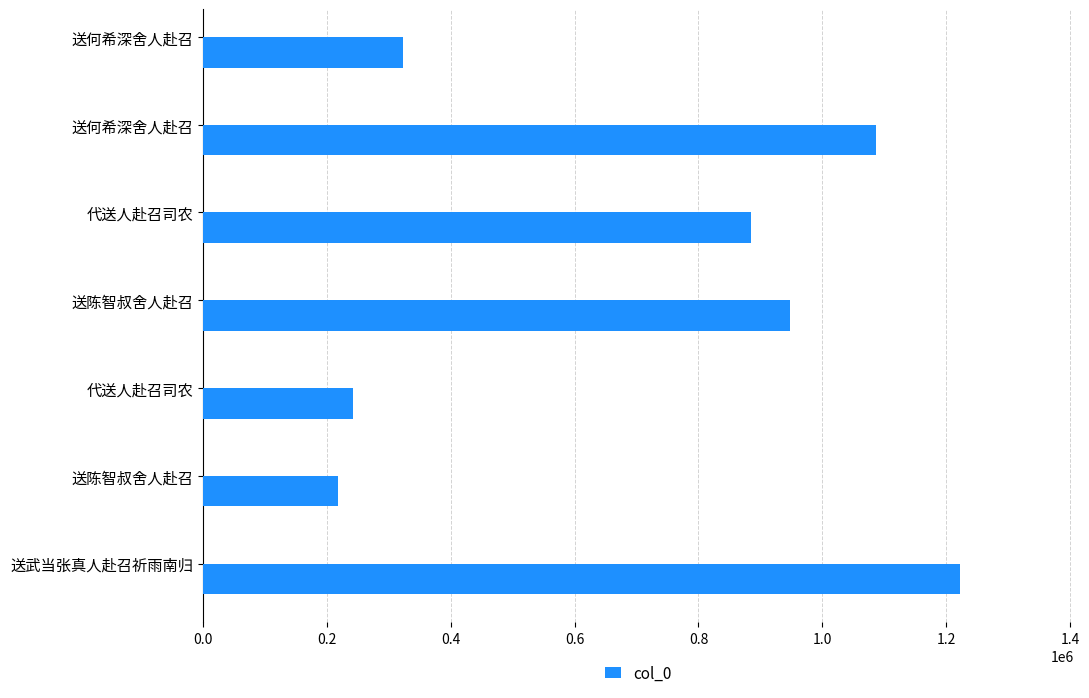

How many bars are there in total?

7